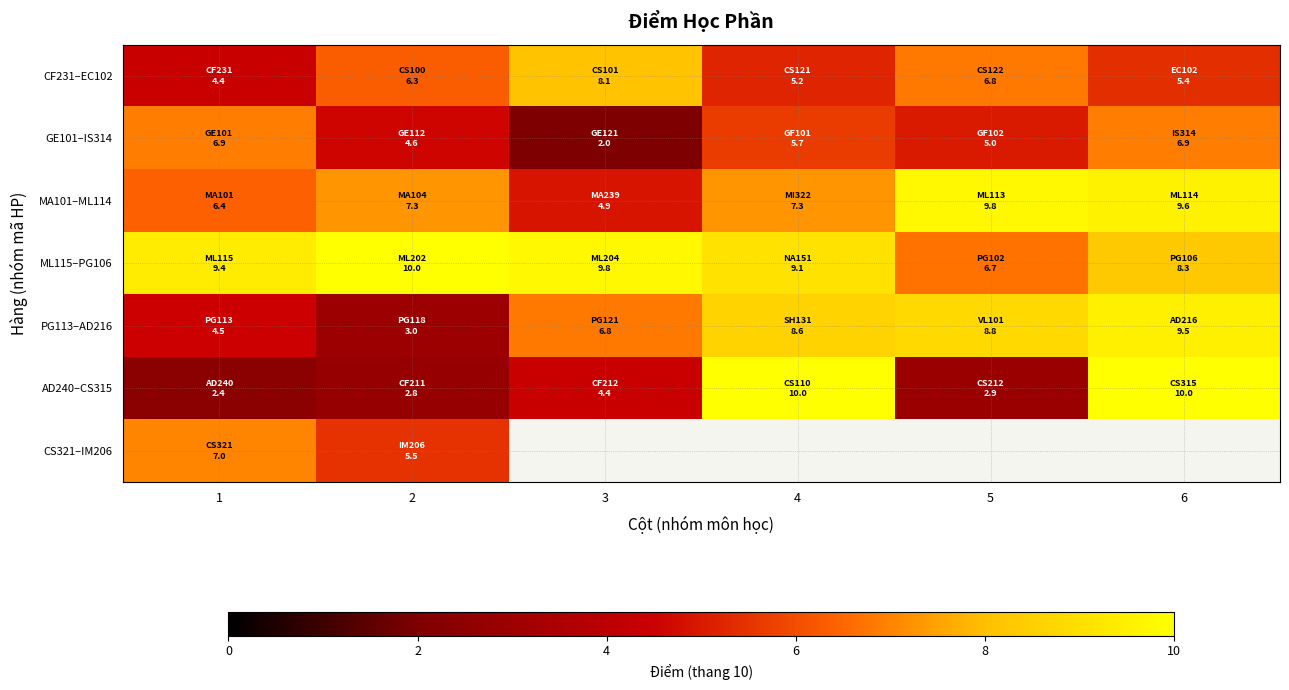

Rank the series by their maximum value, from highest to lowest.

ML115–PG106, AD240–CS315, MA101–ML114, PG113–AD216, CF231–EC102, CS321–IM206, GE101–IS314